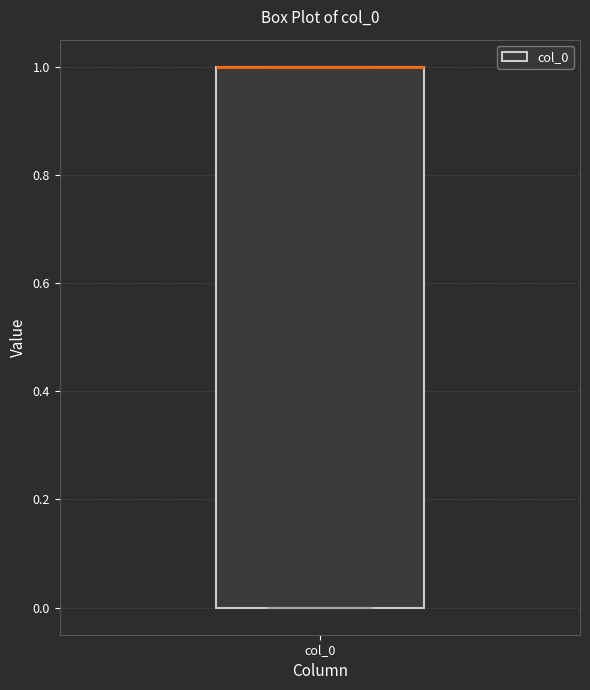

Transcribe this box plot: give where the median line is, the range the box spans, and where the two whiskers end, as read against the y-axis. The values are not printed on the chart, so give them approximately, as read against the axis.

median 1 (drawn on the box's upper edge), box 0 to 1, whiskers 0 to 1